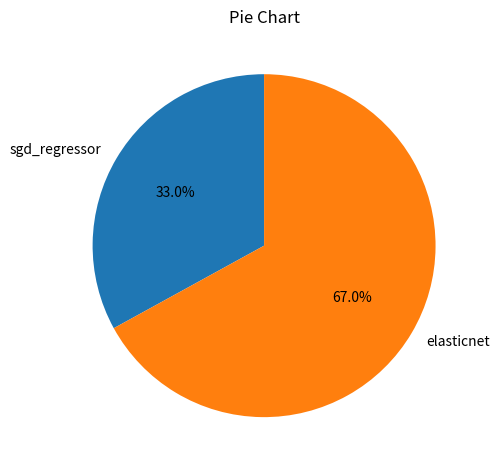

How many segments does this pie chart have?

2